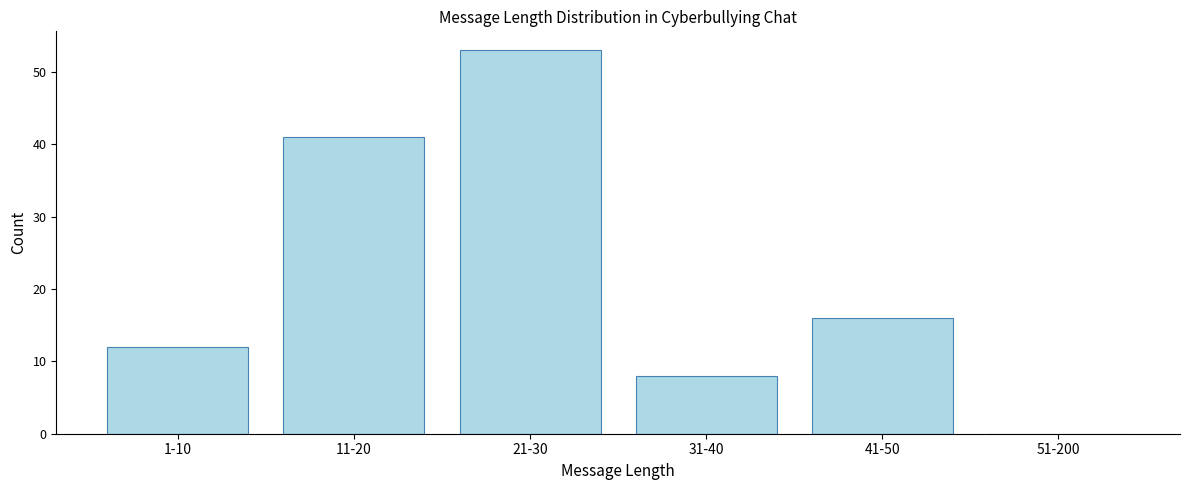

Reading right to left, transcribe all the data shown in this chart.

51-200=0	41-50=16	31-40=8	21-30=53	11-20=41	1-10=12